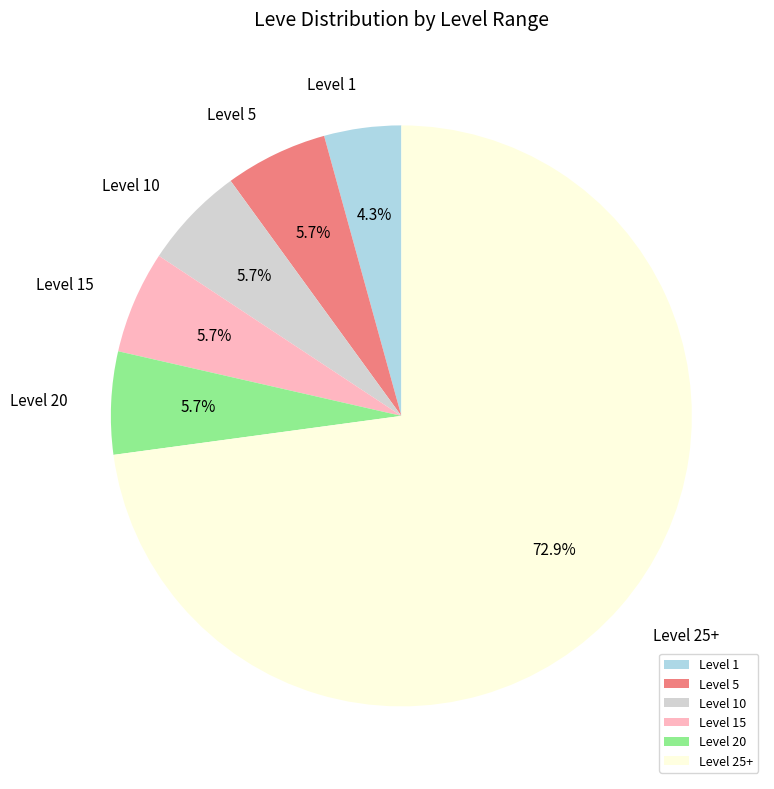

What is the ratio of the value at Level 20 to the value at Level 10?

1.0